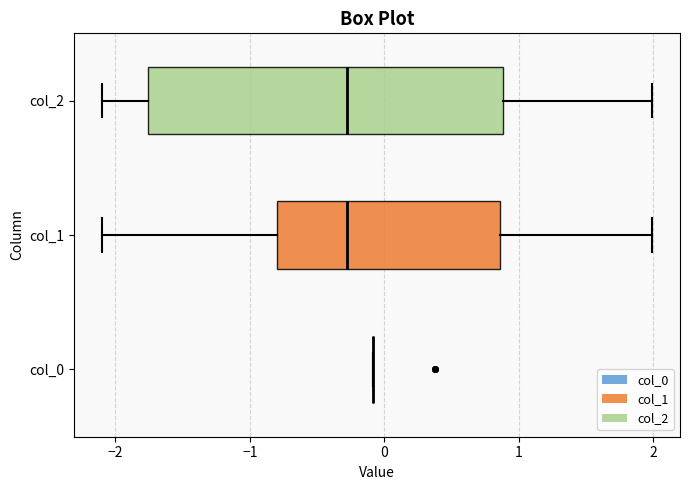

Reading bottom to top, read every box against the x-axis: the position of its median line, the range the box covers, and the ends of its whiskers. The values are not printed on the chart, so give them approximately, as read against the axis.

col_0: box collapsed to a line at -0.1, whiskers -0.1 to -0.1
col_1: median -0.3, box -0.8 to 0.9, whiskers -2.1 to 2.0
col_2: median -0.3, box -1.8 to 0.9, whiskers -2.1 to 2.0